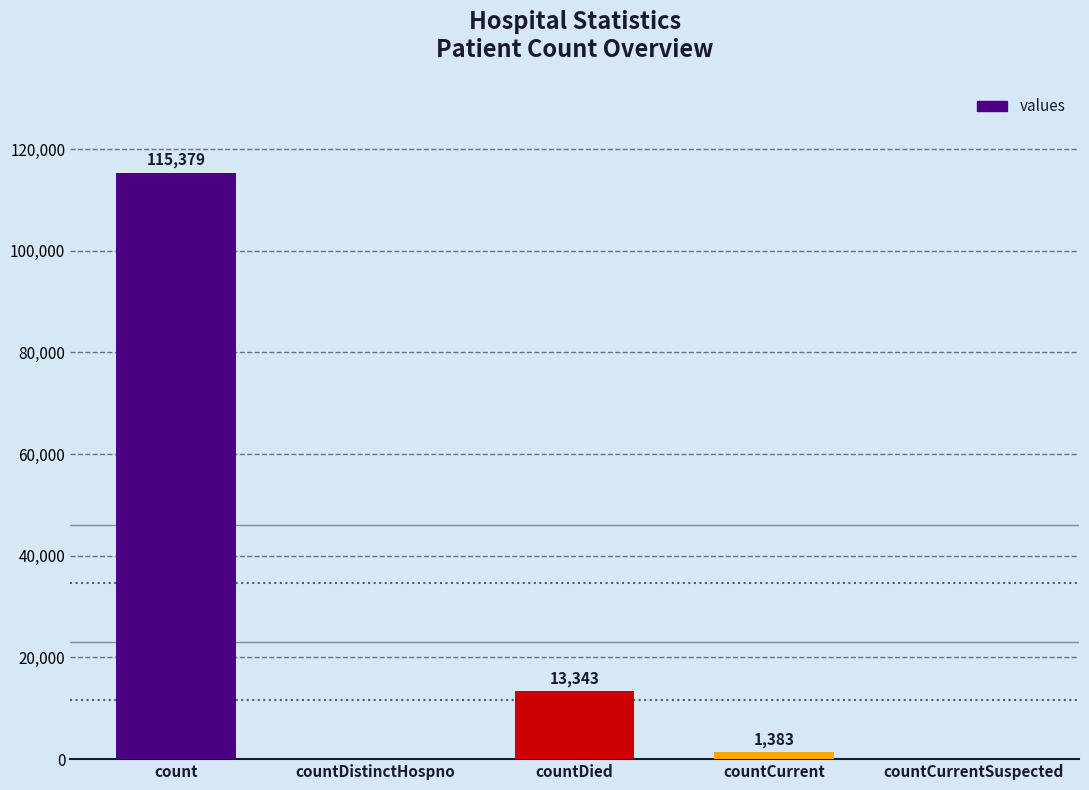

What is the sum of all values?

130105